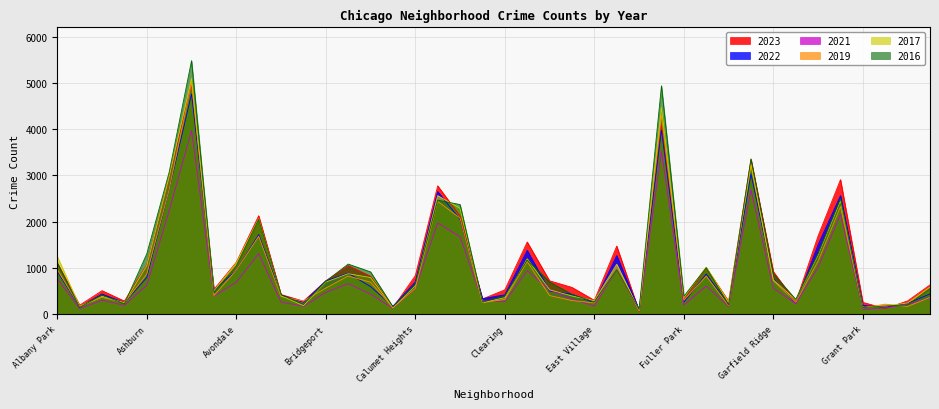

Rank the categories by 2017 value from highest to lowest.

Austin, Englewood, Garfield Park, Auburn Gresham, Chatham, Grand Crossing, Chicago Lawn, Belmont Cragin, Grand Boulevard, Albany Park, Douglas, Avondale, Edgewater, Ashburn, Gage Park, Brighton Park, Bucktown, Garfield Ridge, Bridgeport, Calumet Heights, Hermosa, Dunning, Avalon Park, Beverly, East Side, Archer Heights, Fuller Park, Clearing, Gold Coast, East Village, Galewood, Chinatown, Armour Square, Hegewisch, Boystown, Greektown, Andersonville, Grant Park, Burnside, Edison Park